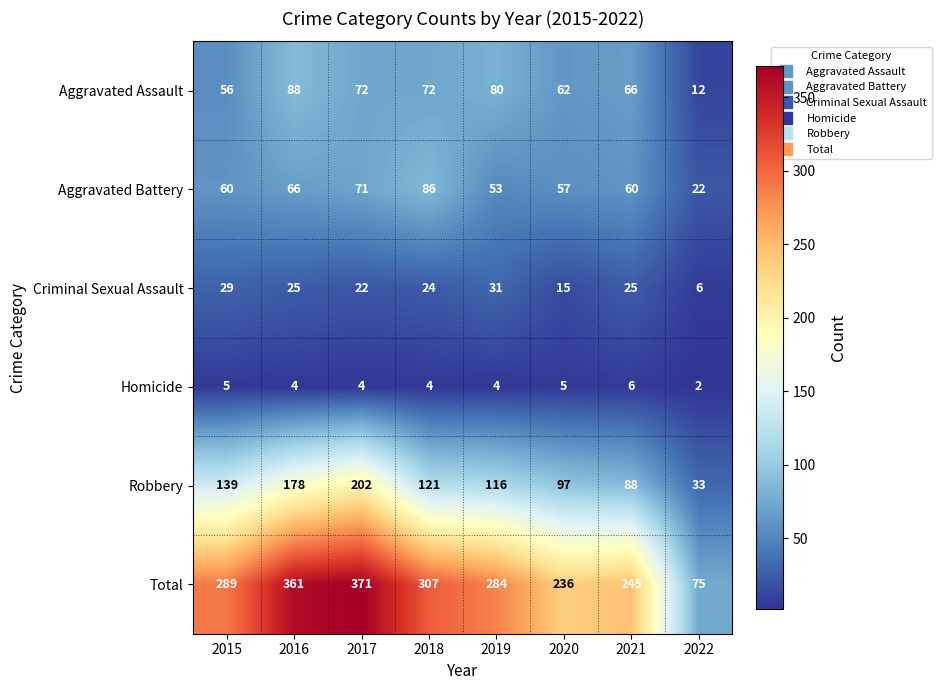

Which series has the widest spread of values?

Total